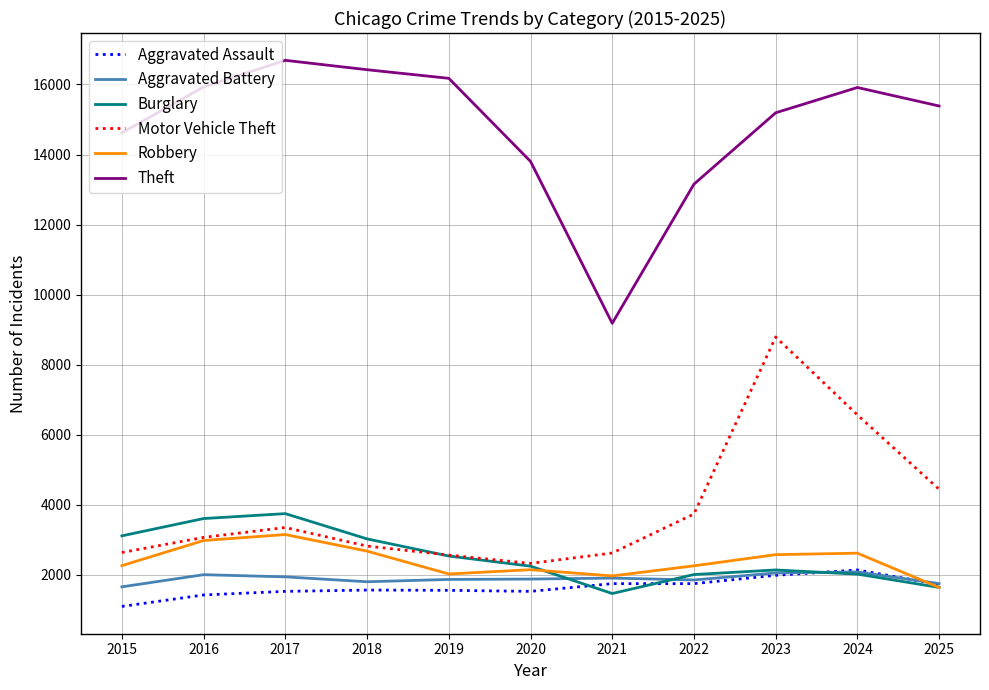

What are all the series names shown in the legend?

Aggravated Assault, Aggravated Battery, Burglary, Motor Vehicle Theft, Robbery, Theft